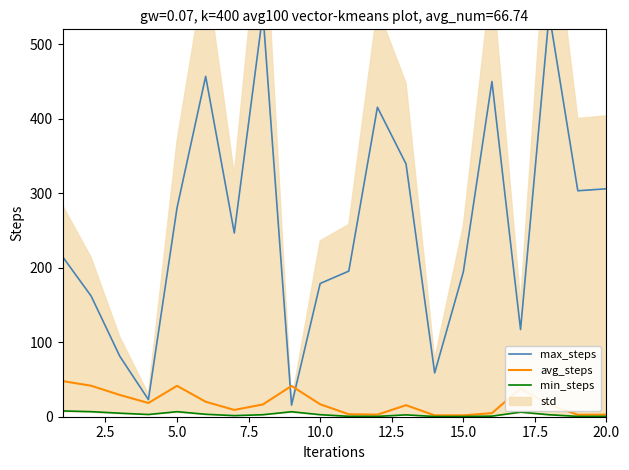

How many values in the max_steps series exceed 246?

10